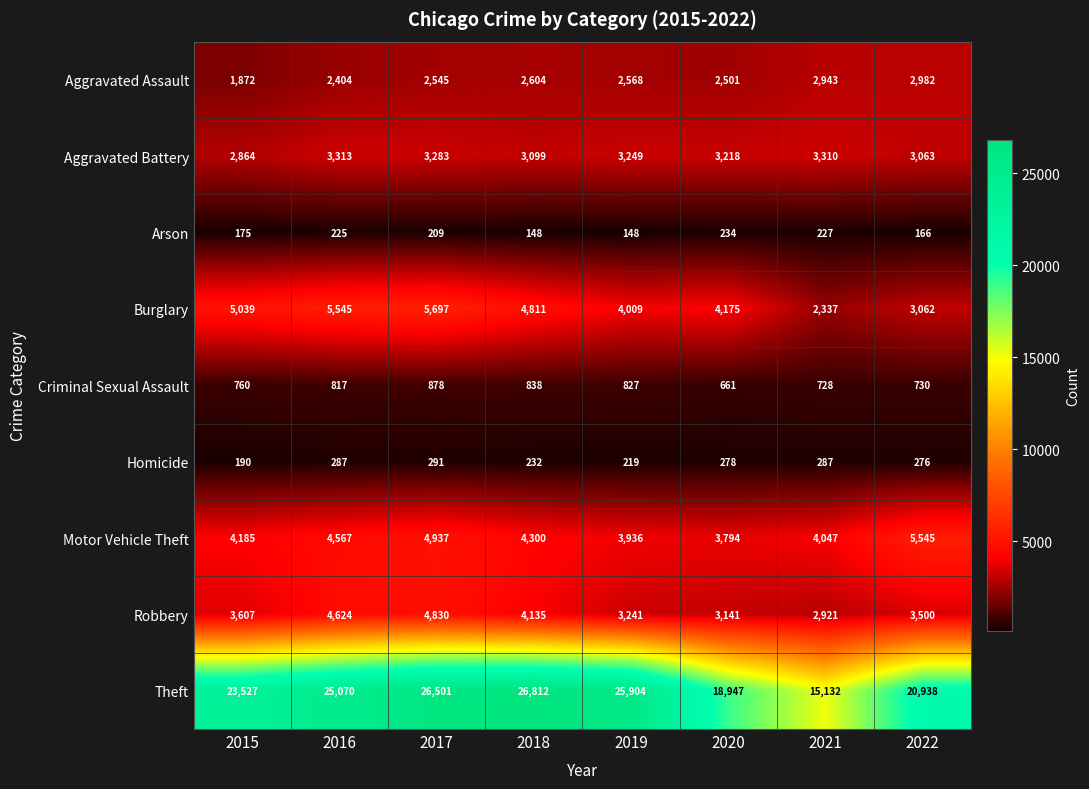

Is it true that Arson equals 175 at 2015?

True